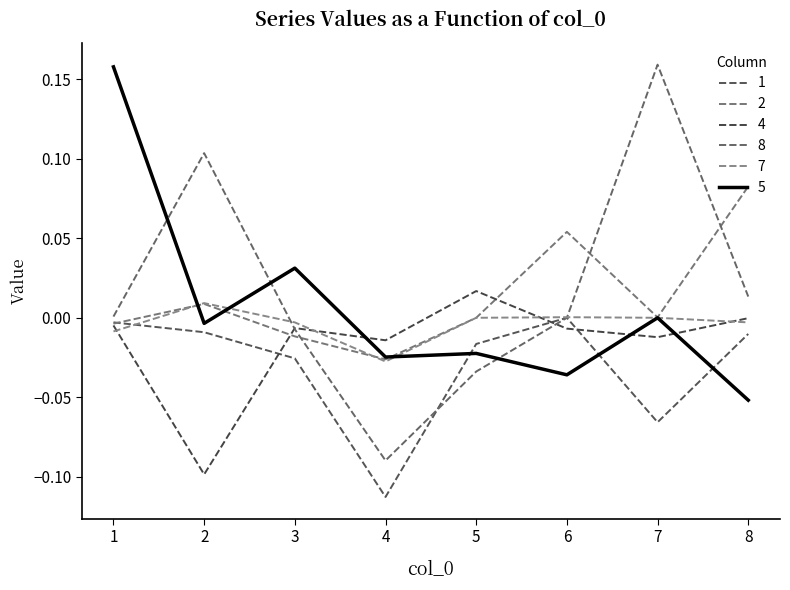

Reading left to right, what are all the values shown in this chart?

1: -0.0	-0.0	-0.0	-0.1	-0.0	0.0	-0.1	-0.0
2: -0.0	0.0	-0.0	-0.0	0.0	0.1	0.0	0.1
4: -0.0	-0.1	-0.0	-0.0	0.0	-0.0	-0.0	-0.0
5: 0.2	-0.0	0.0	-0.0	-0.0	-0.0	0.0	-0.1
8: 0.0	0.1	-0.0	-0.1	-0.0	0.0	0.2	0.0
7: -0.0	0.0	-0.0	-0.0	0.0	0.0	0.0	-0.0